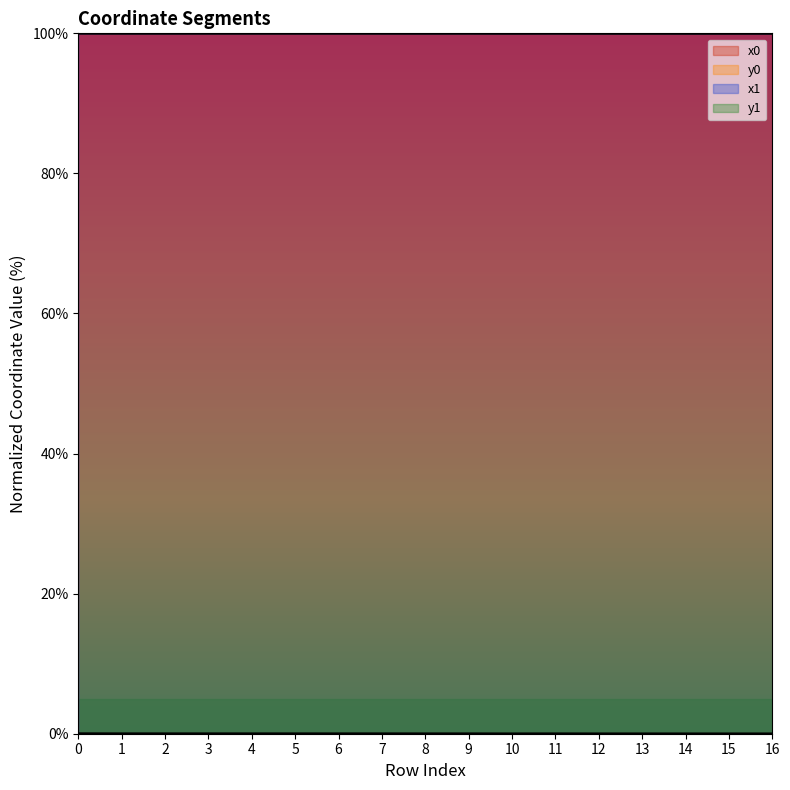

Which series has the largest total across all categories?

x0